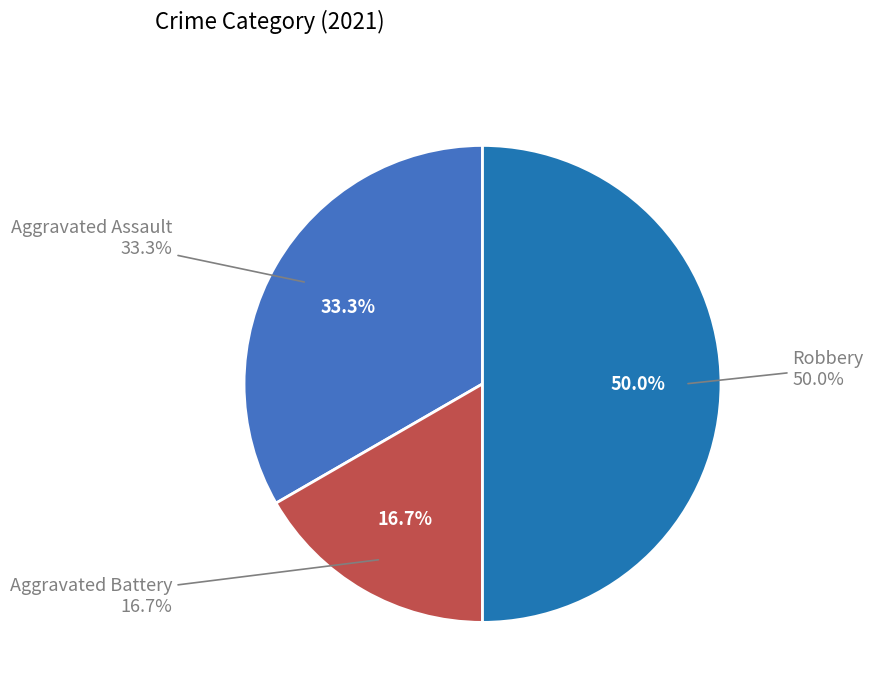

Does Aggravated Battery account for over 50% of the chart?

No